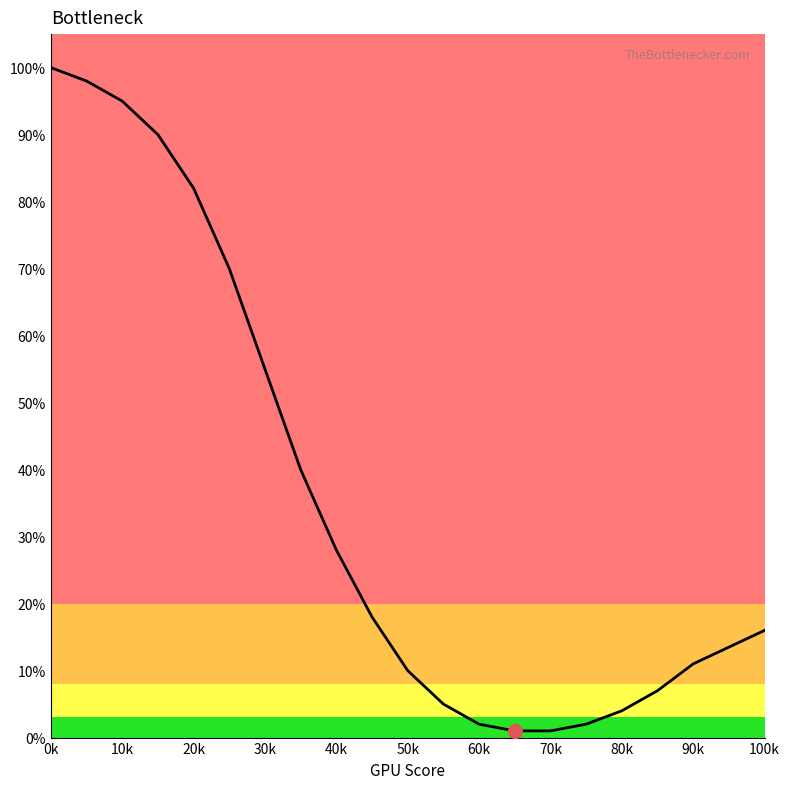

What is the greatest value displayed?

100